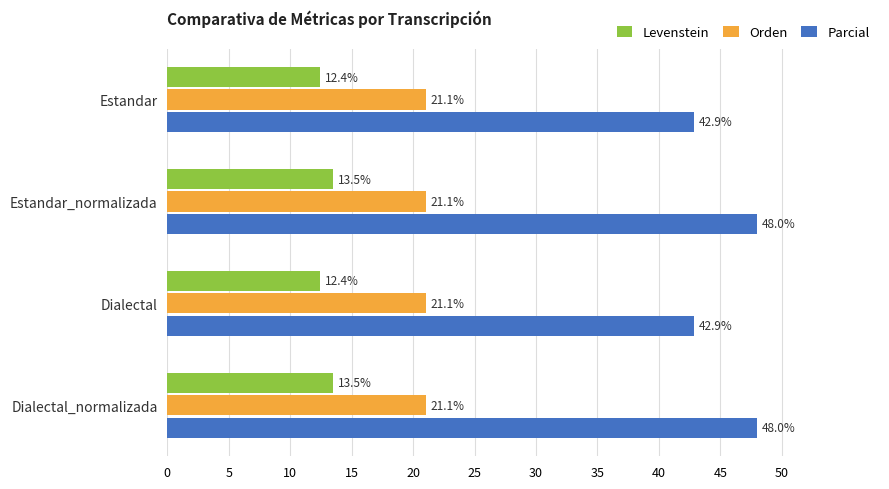

What is the difference between the second highest and minimum values in the Parcial series?

5.1